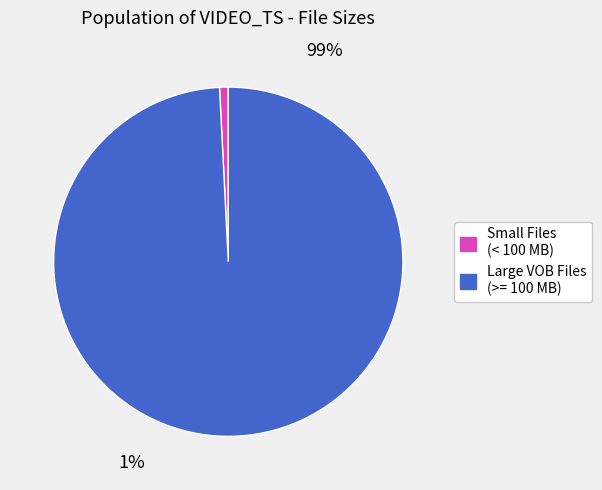

The VTS_01_0.BUP slice represents 6% of the pie. True or false?

False